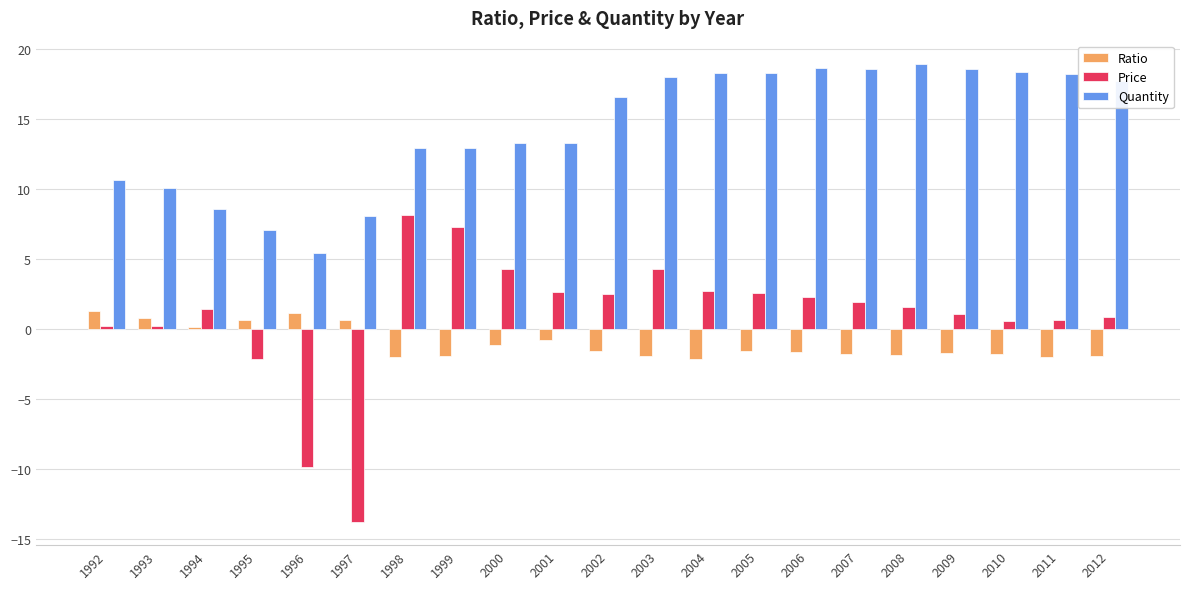

Where does the Price series first go above 1?

1994